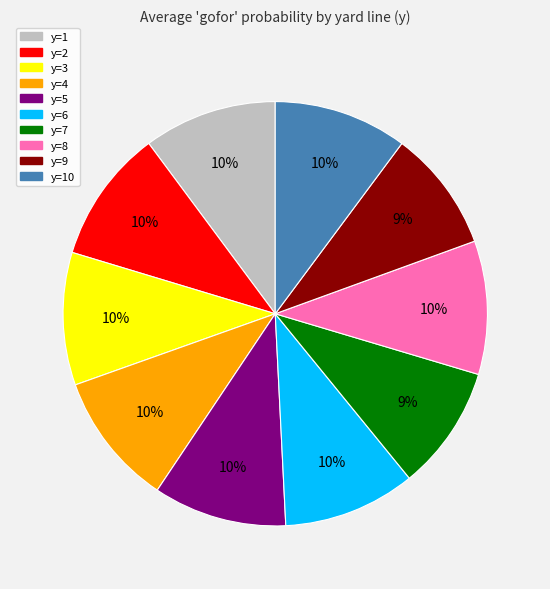

Is there a majority slice in this chart?

No